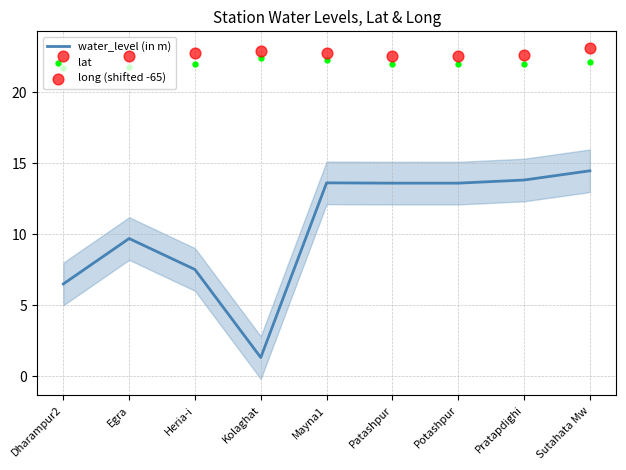

What are all the series names shown in the legend?

water_level (in m), lat, long (shifted -65)